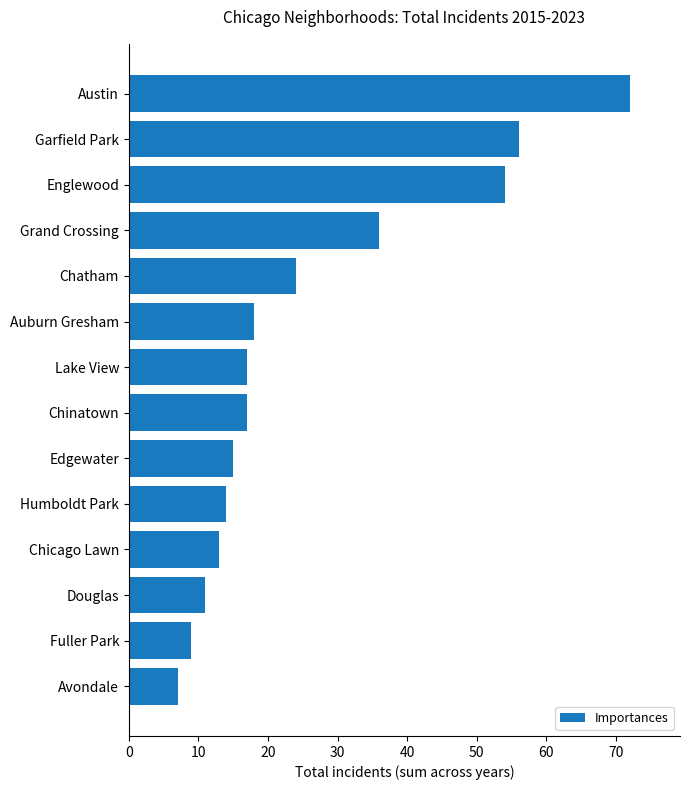

What is the change in value from Grand Crossing to Fuller Park?

-27